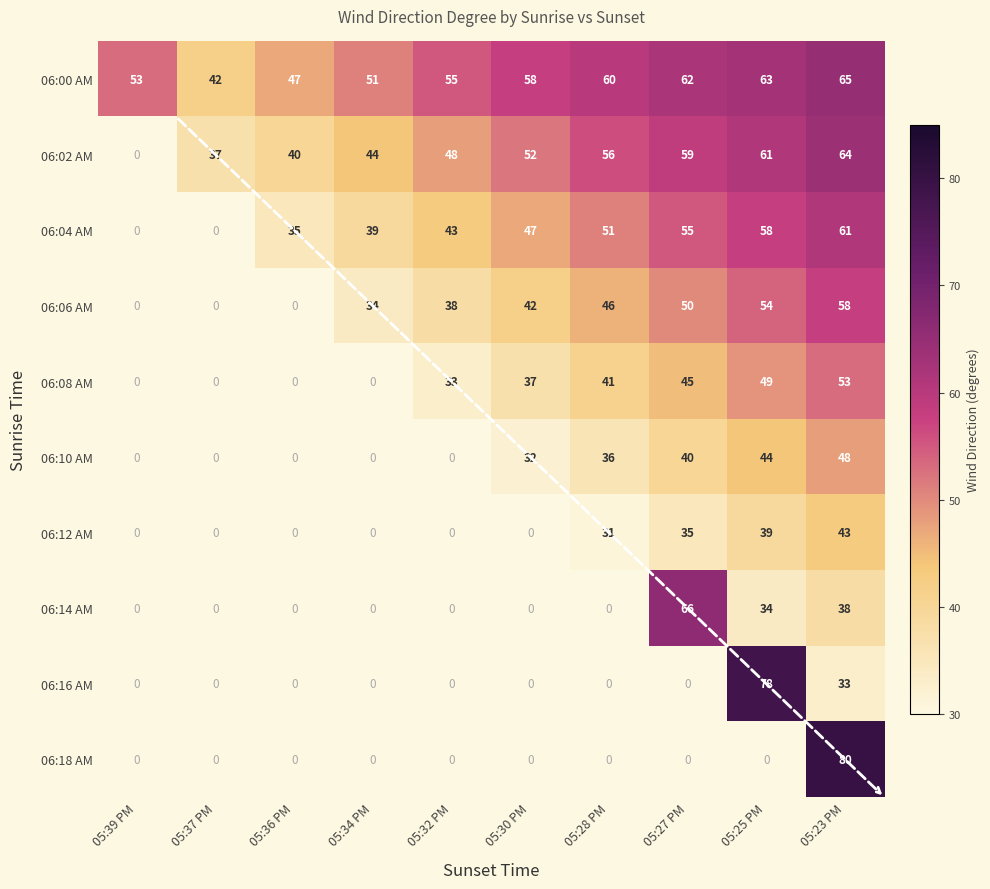

The value of 06:02 AM at 05:23 PM is 15. True or false?

False